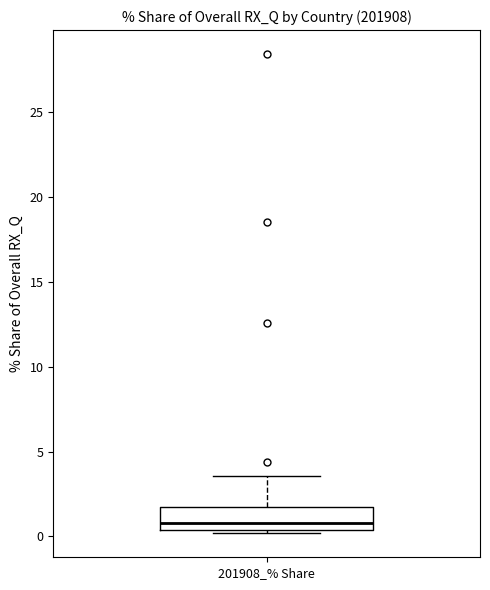

Read this box plot against the y-axis: the position of the median line, the range covered by the box, and the ends of both whiskers. The values are not printed on the chart, so give them approximately, as read against the axis.

median 1.0, box 0.5 to 1.5, whiskers 0.0 to 3.5